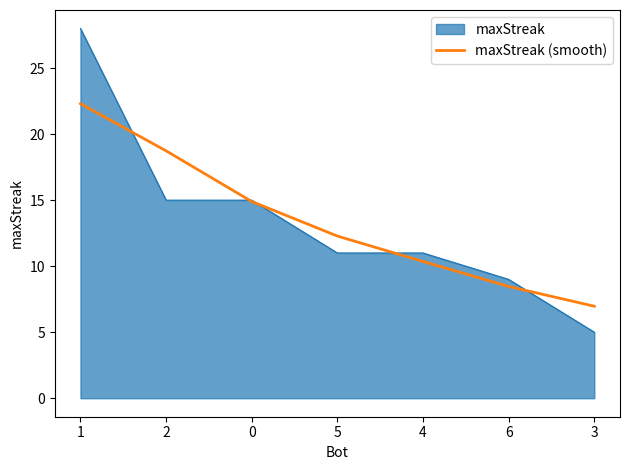

Which series has the widest spread of values?

maxStreak